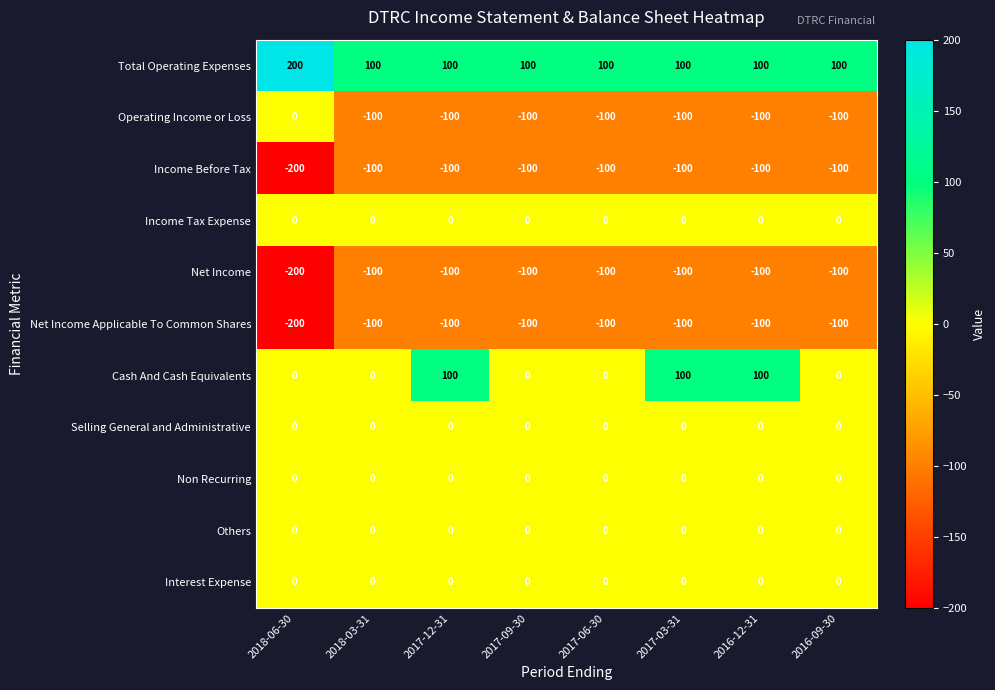

What is the minimum value shown in the chart?

-200